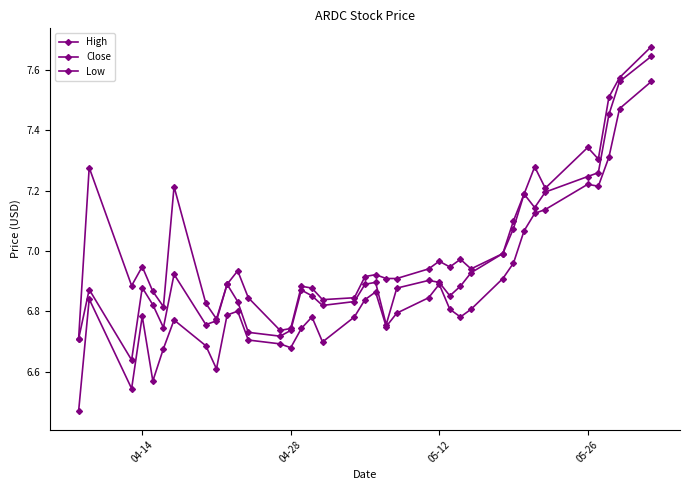

At how many categories does at least one series exceed 7?

11